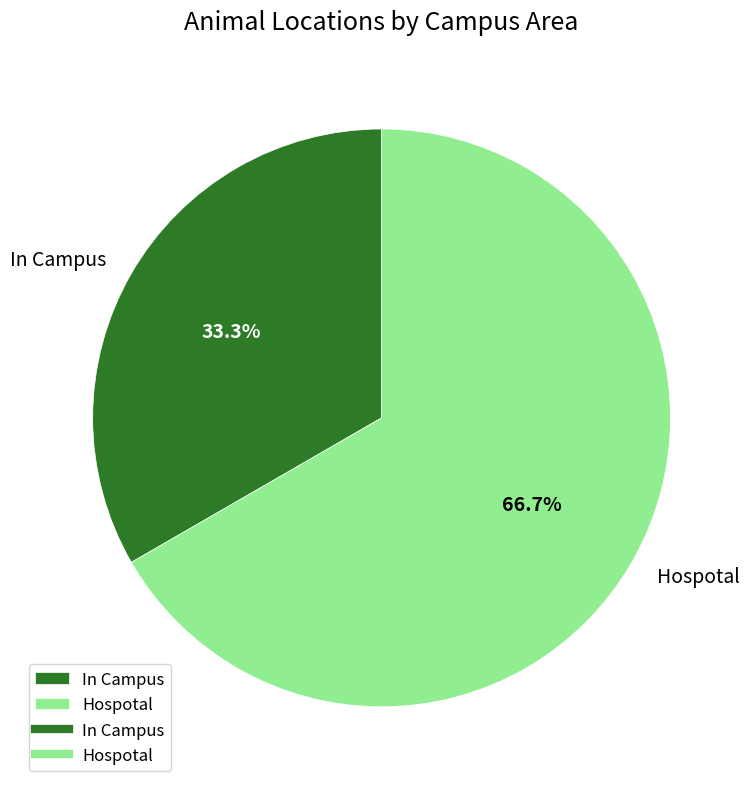

How much of the chart is everything except Hospotal?

33.3%